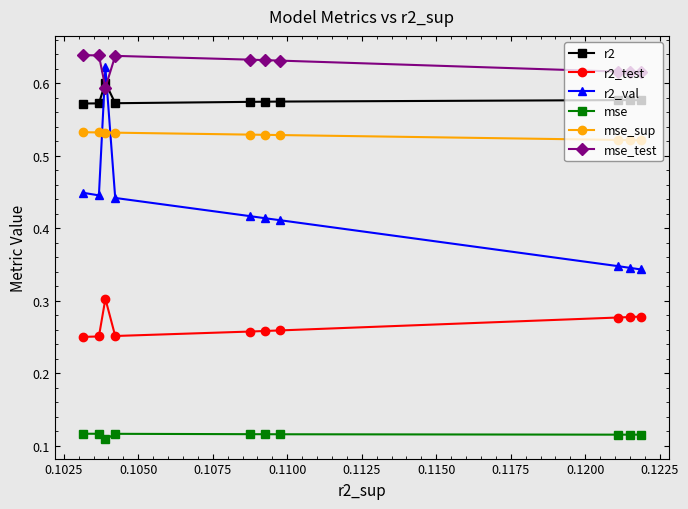

How many r2 values are between 0 and 1?

10